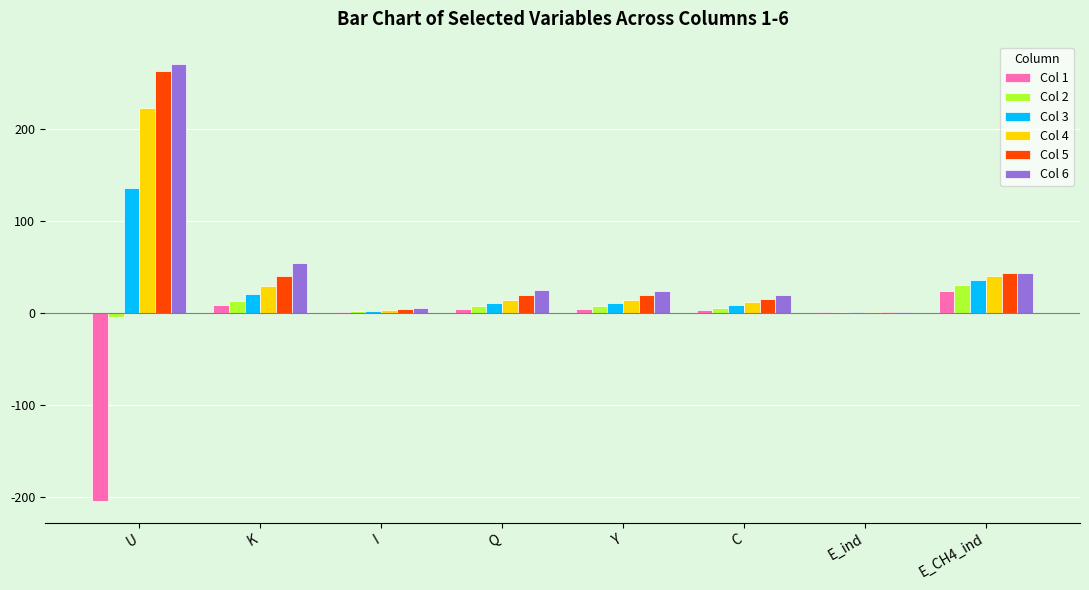

The value of Col 4 at Q is 14.5. True or false?

True